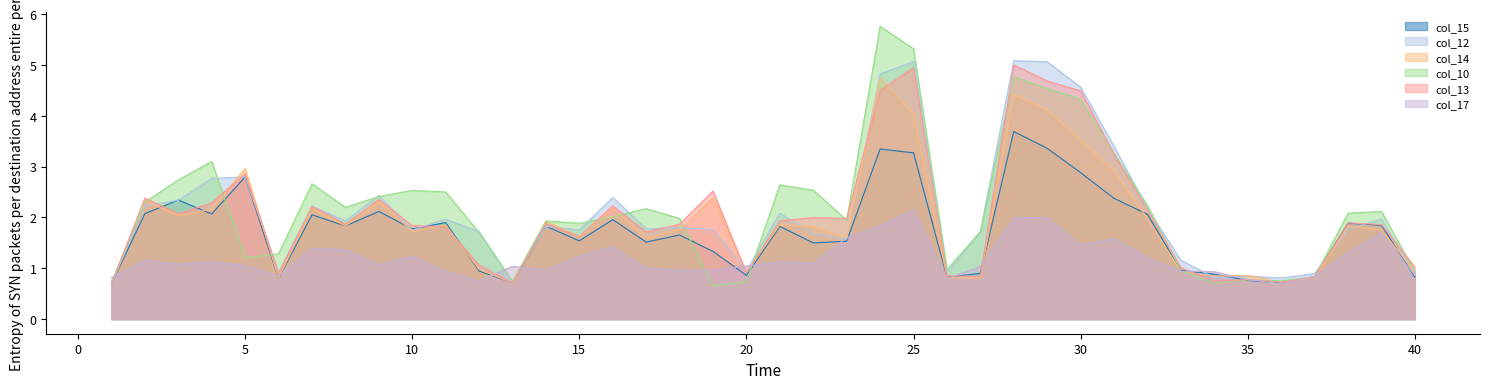

Between 39 and 12, which is larger?

39